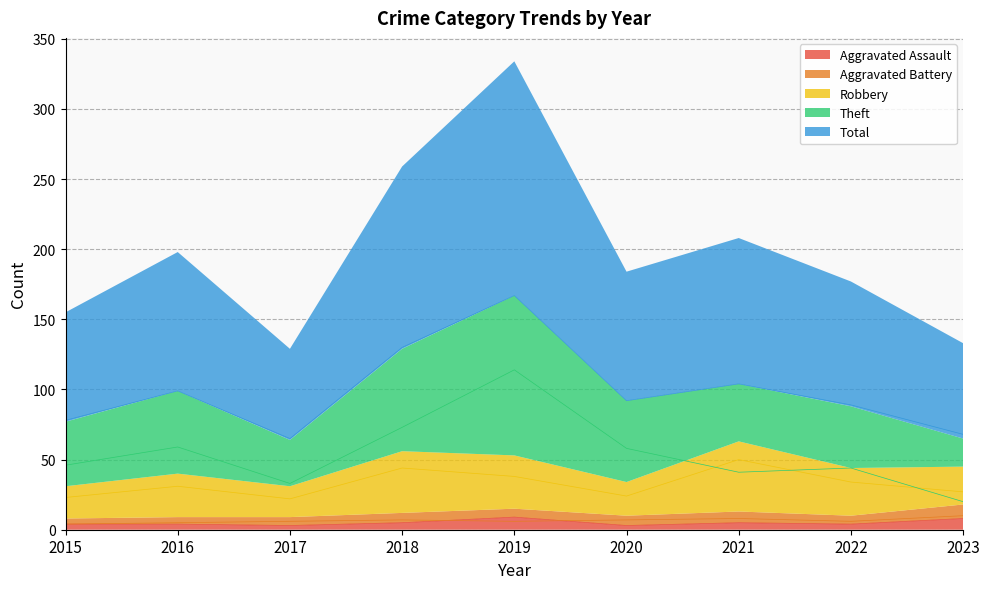

At which label is Aggravated Battery closest to 7?

2018